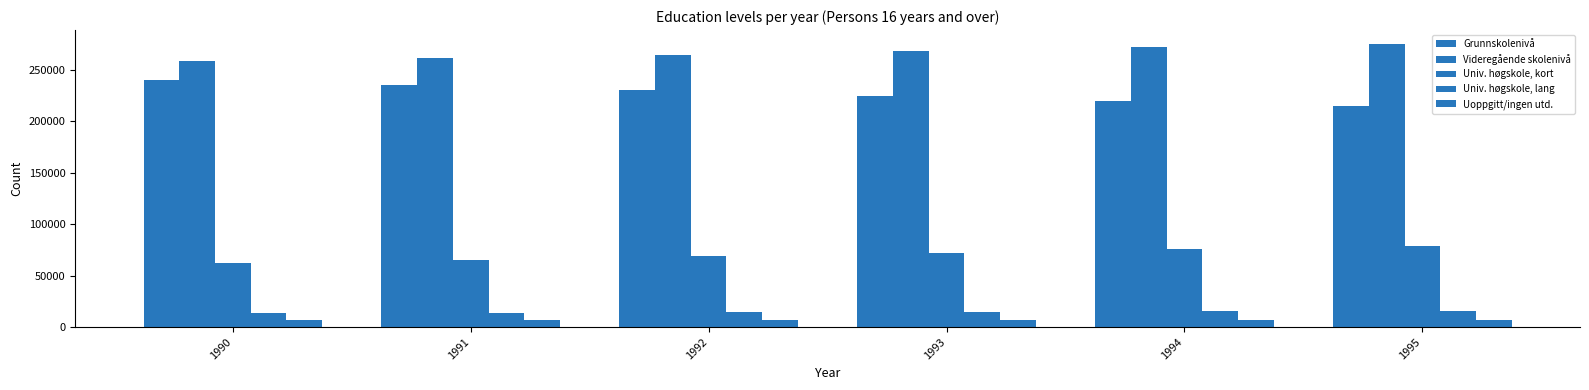

Where is Videregående skolenivå nearest to the value 266673?

1993